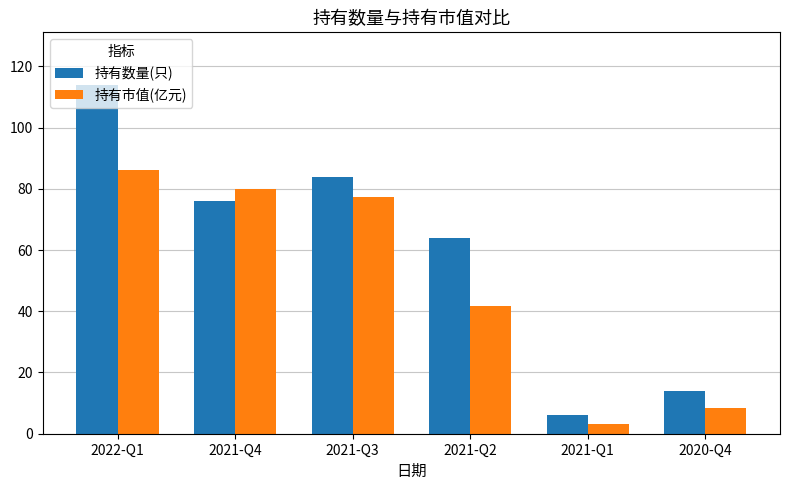

Which series has the largest range (max minus min)?

持有数量(只)